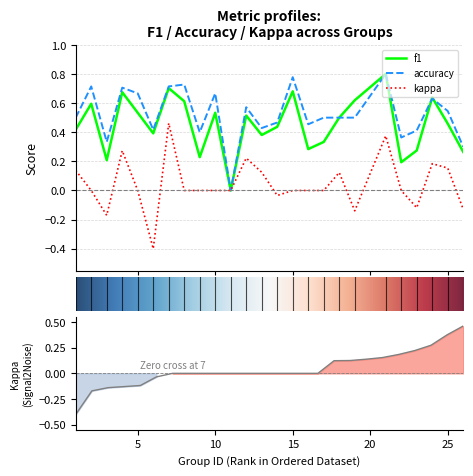

The value of f1 at 9 is 0.1. True or false?

False